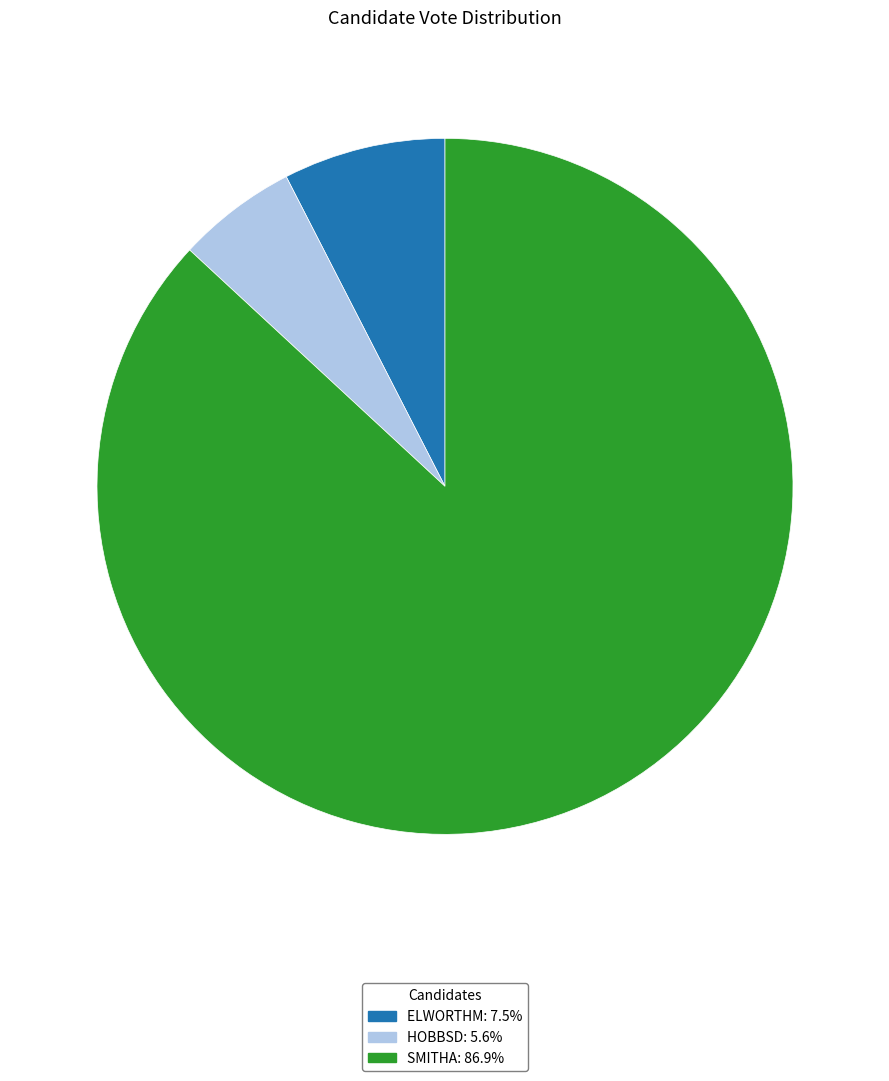

Does any single category account for the majority?

Yes